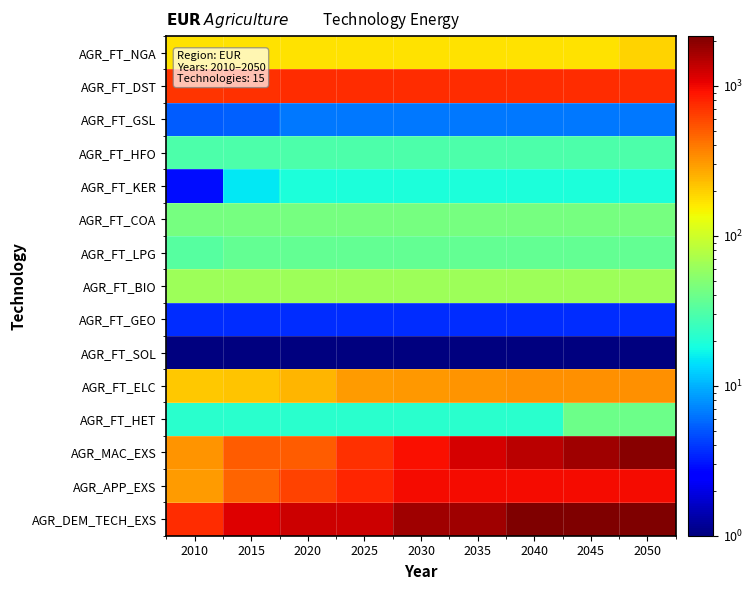

Reading right to left, transcribe all the data shown in this chart.

AGR_FT_NGA: 2050=193.4	2045=172.2	2040=172.2	2035=172.0	2030=172.0	2025=169.5	2020=169.5	2015=169.5	2010=169.5
AGR_FT_DST: 2050=734.7	2045=734.7	2040=734.7	2035=734.7	2030=734.7	2025=734.7	2020=734.7	2015=713.2	2010=701.1
AGR_FT_GSL: 2050=6.4	2045=6.4	2040=6.4	2035=6.4	2030=6.4	2025=6.4	2020=6.4	2015=5.5	2010=5.2
AGR_FT_HFO: 2050=29.7	2045=29.7	2040=29.7	2035=29.7	2030=29.7	2025=29.7	2020=29.7	2015=29.7	2010=29.7
AGR_FT_KER: 2050=18.9	2045=18.9	2040=18.9	2035=18.9	2030=18.9	2025=18.9	2020=18.9	2015=15.2	2010=2.9
AGR_FT_COA: 2050=44.1	2045=44.1	2040=44.1	2035=44.1	2030=44.1	2025=44.1	2020=44.1	2015=44.1	2010=44.1
AGR_FT_LPG: 2050=36.6	2045=36.6	2040=36.6	2035=36.6	2030=36.6	2025=36.6	2020=36.6	2015=36.6	2010=32.8
AGR_FT_BIO: 2050=63.5	2045=63.5	2040=63.5	2035=63.5	2030=63.5	2025=63.5	2020=63.5	2015=63.5	2010=63.5
AGR_FT_GEO: 2050=3.6	2045=3.6	2040=3.6	2035=3.6	2030=3.6	2025=3.6	2020=3.6	2015=3.6	2010=3.6
AGR_FT_SOL: 2050=0.5	2045=0.5	2040=0.5	2035=0.5	2030=0.5	2025=0.5	2020=0.5	2015=0.5	2010=0.5
AGR_FT_ELC: 2050=331.5	2045=329.2	2040=325.3	2035=323.6	2030=310.4	2025=302.9	2020=246.3	2015=217.8	2010=207.5
AGR_FT_HET: 2050=40.1	2045=40.1	2040=21.3	2035=21.3	2030=21.3	2025=21.3	2020=21.3	2015=21.3	2010=21.3
AGR_MAC_EXS: 2050=1998.0	2045=1718.0	2040=1449.6	2035=1193.1	2030=948.8	2025=717.7	2020=500.4	2015=500.4	2010=322.1
AGR_APP_EXS: 2050=955.0	2045=955.0	2040=955.0	2035=955.0	2030=955.0	2025=785.2	2020=614.3	2015=471.2	2010=304.3
AGR_DEM_TECH_EXS: 2050=2143.0	2045=2143.0	2040=2143.0	2035=1695.2	2030=1695.2	2025=1268.5	2020=1268.5	2015=1132.3	2010=733.8